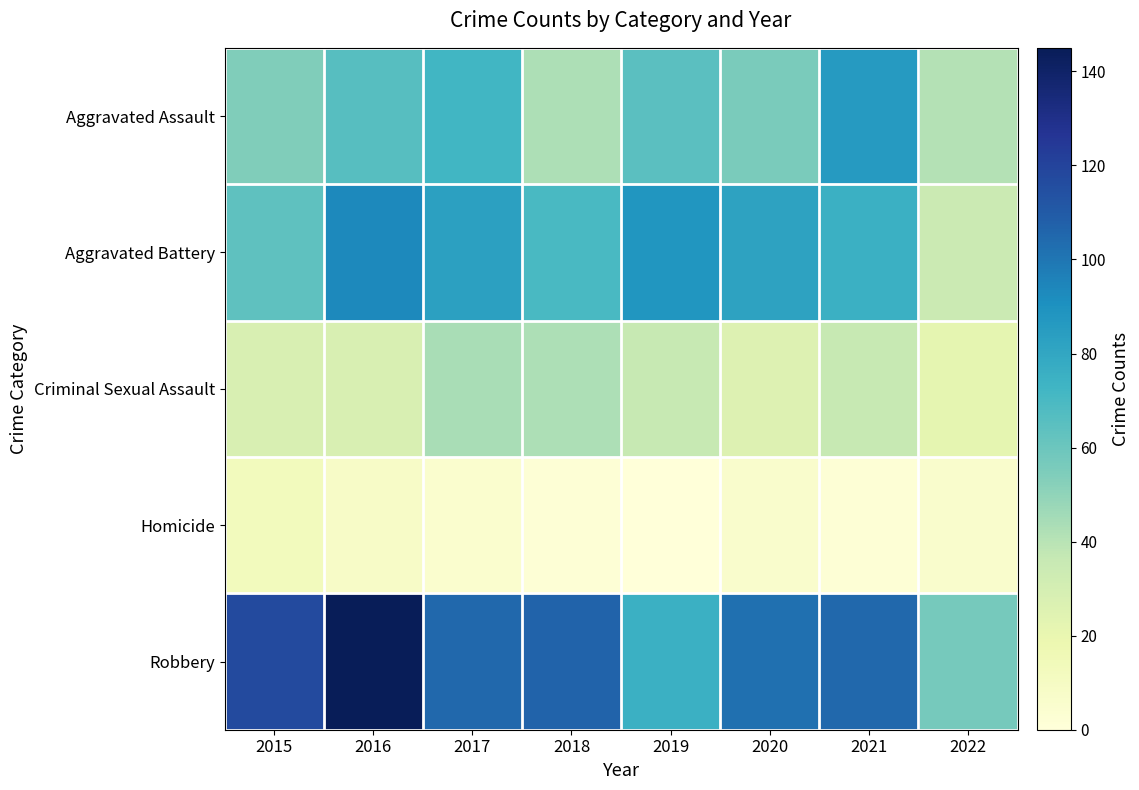

List the series in order of their peak value, lowest first.

Homicide, Criminal Sexual Assault, Aggravated Assault, Aggravated Battery, Robbery